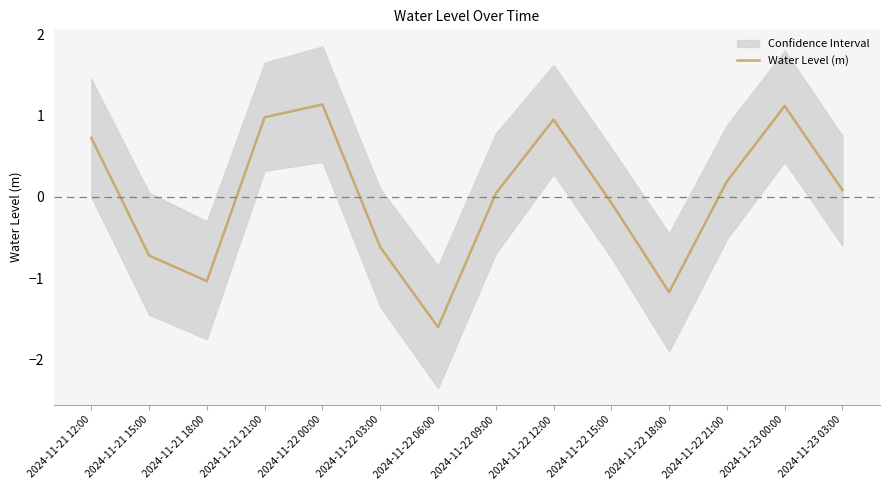

What is the difference between the second highest and minimum values?

2.7